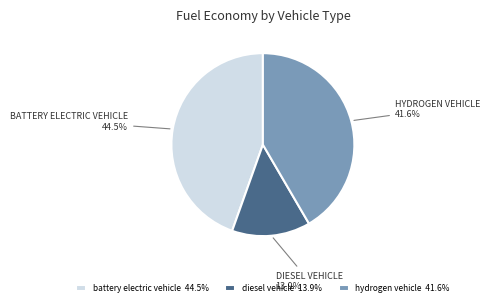

Combined, do hydrogen vehicle 41.6% and diesel vehicle 13.9% account for over 50%?

Yes